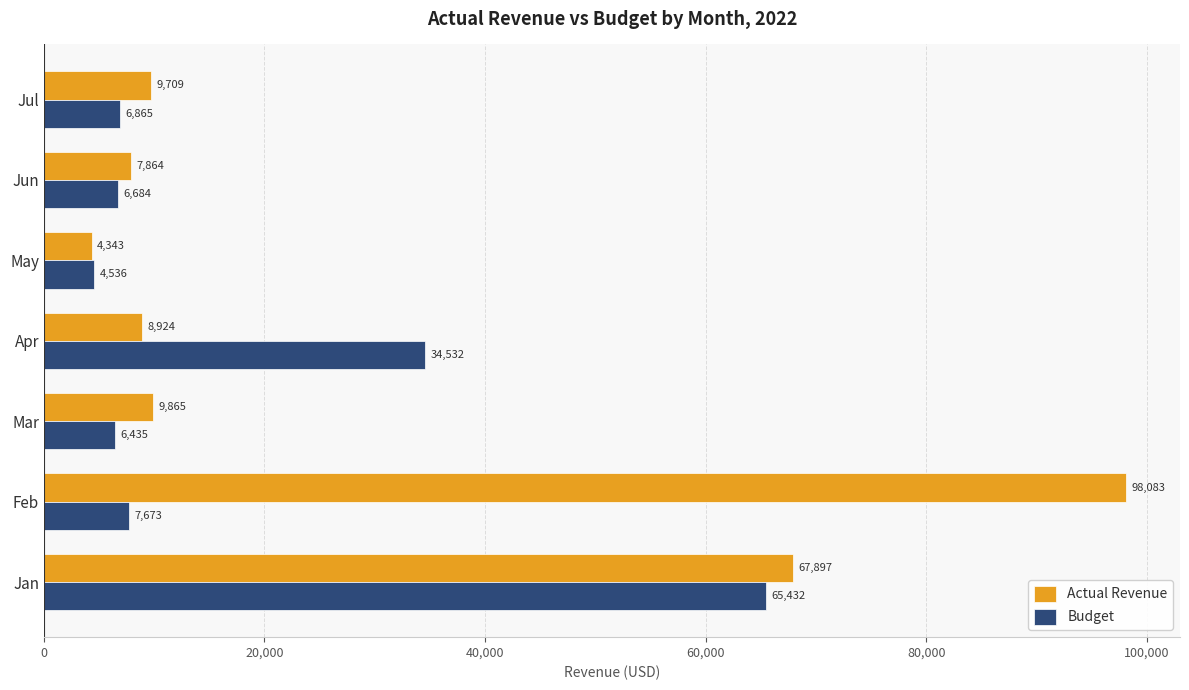

What is the difference between the Budget values at May and Mar?

1899